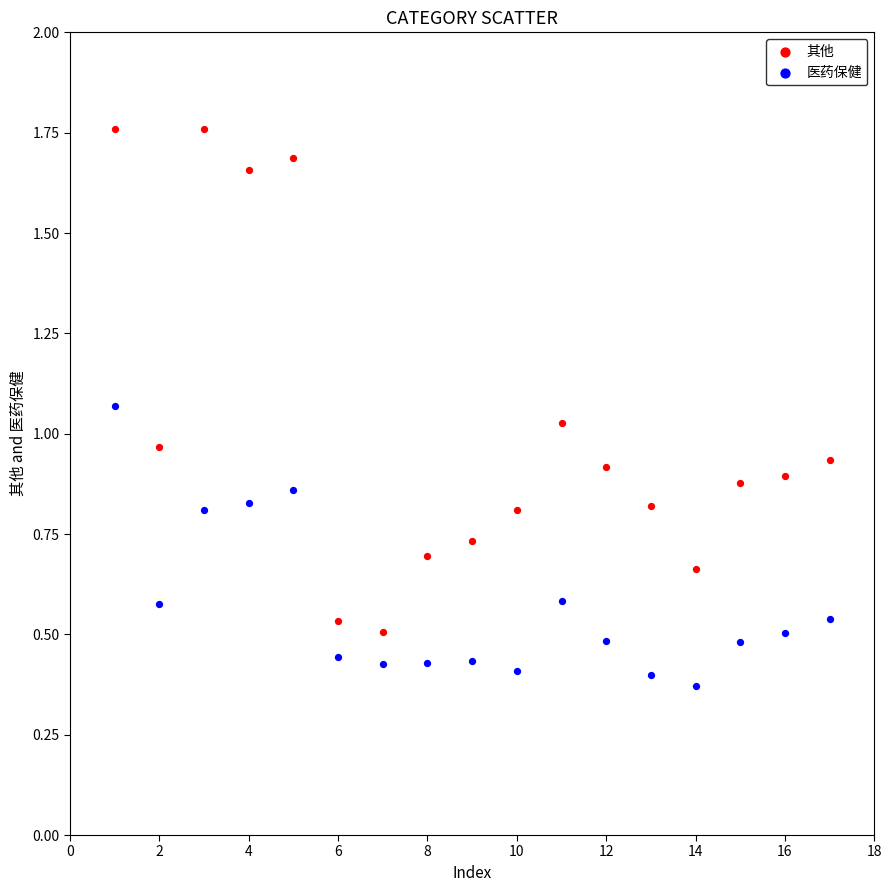

Which series contains the lowest Y value?

医药保健